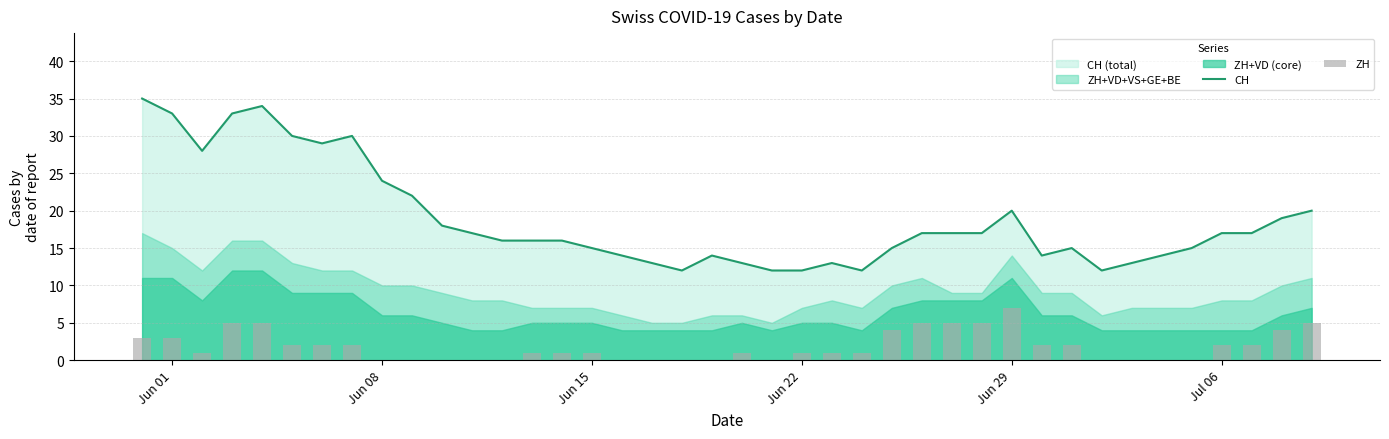

How many data points does each series have?

40